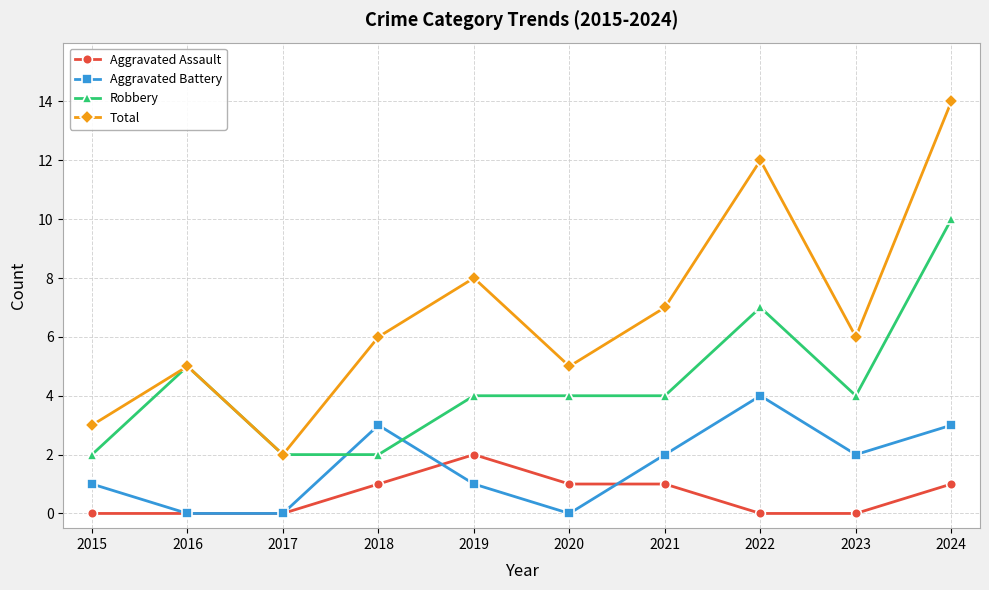

Count the number of data series in this chart.

4